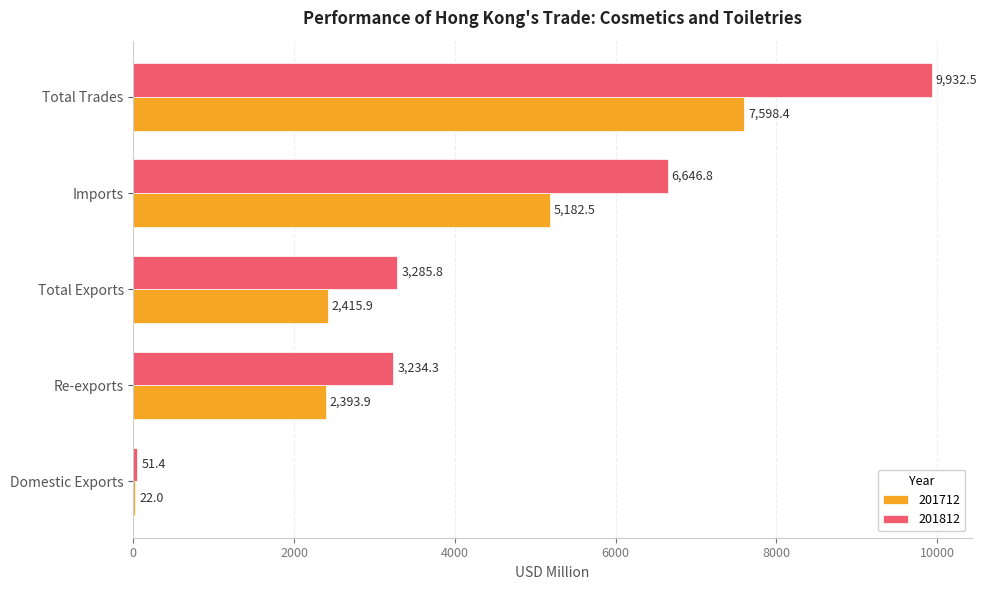

How many values in the 201712 series exceed 2415?

3